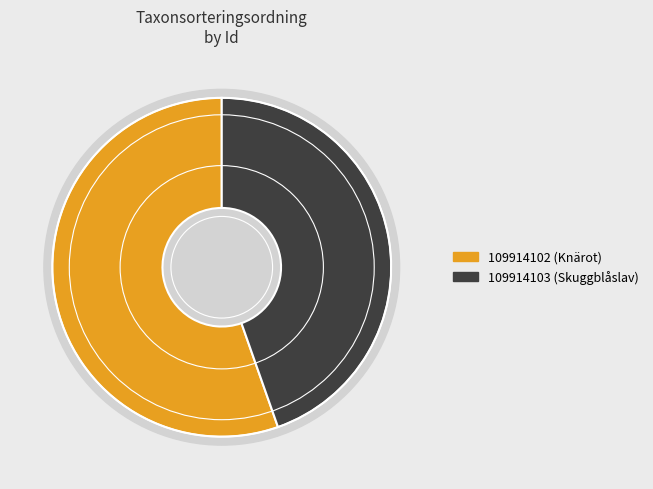

Does 109914103 represent more than half of the total?

No